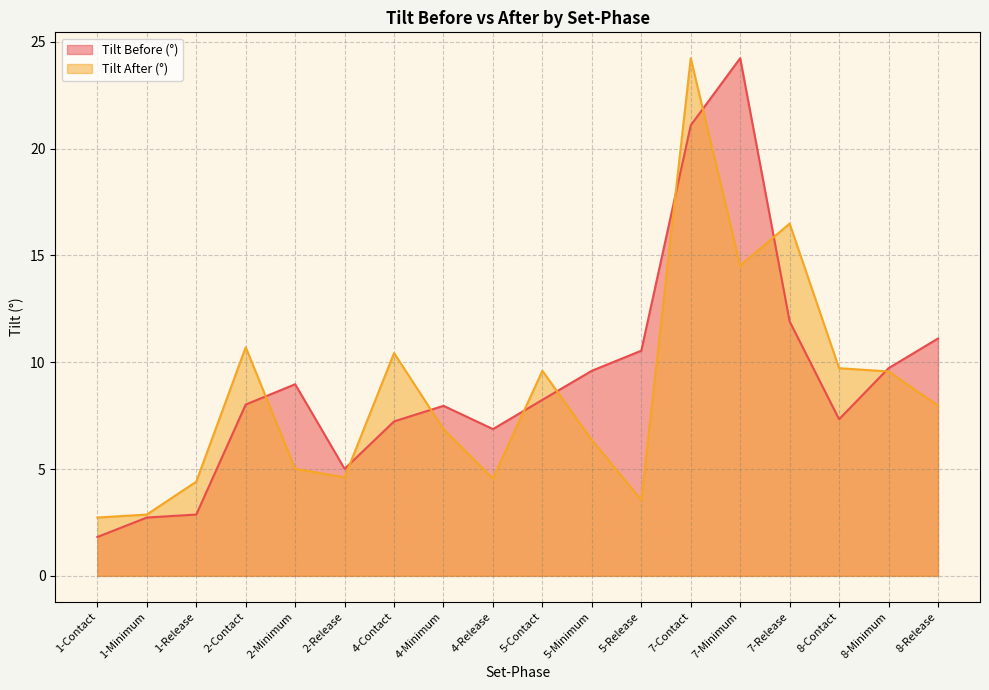

Which category has the lowest value across all series?

1-Contact